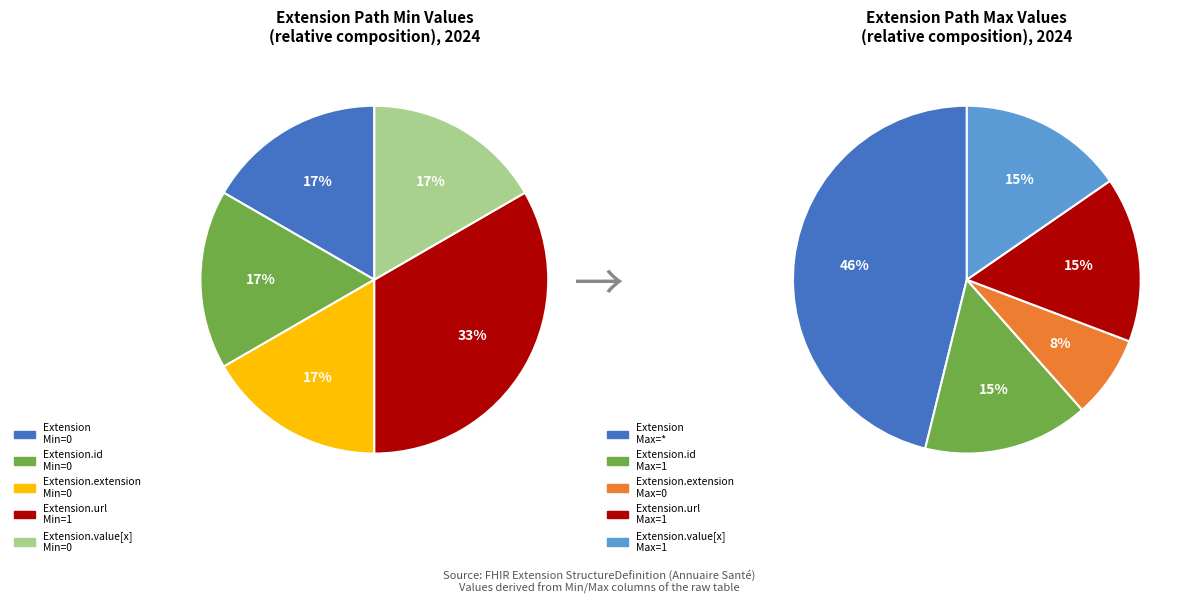

What is the largest slice in the pie chart?

Extension.url